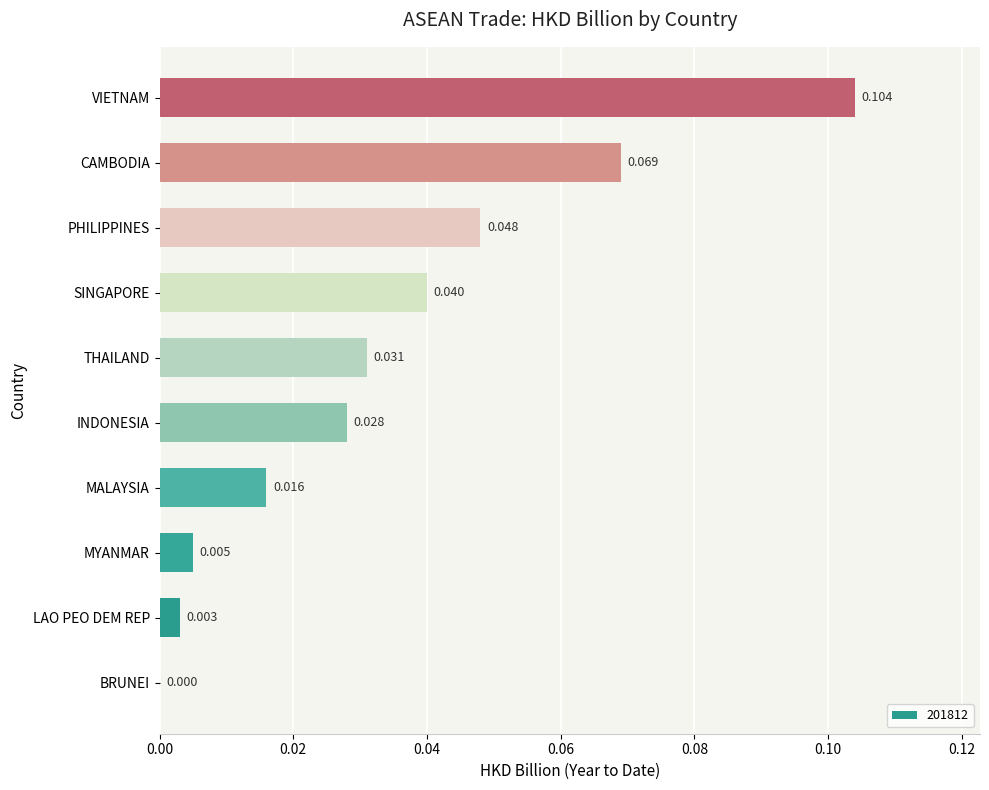

Between PHILIPPINES and BRUNEI, which is larger?

PHILIPPINES